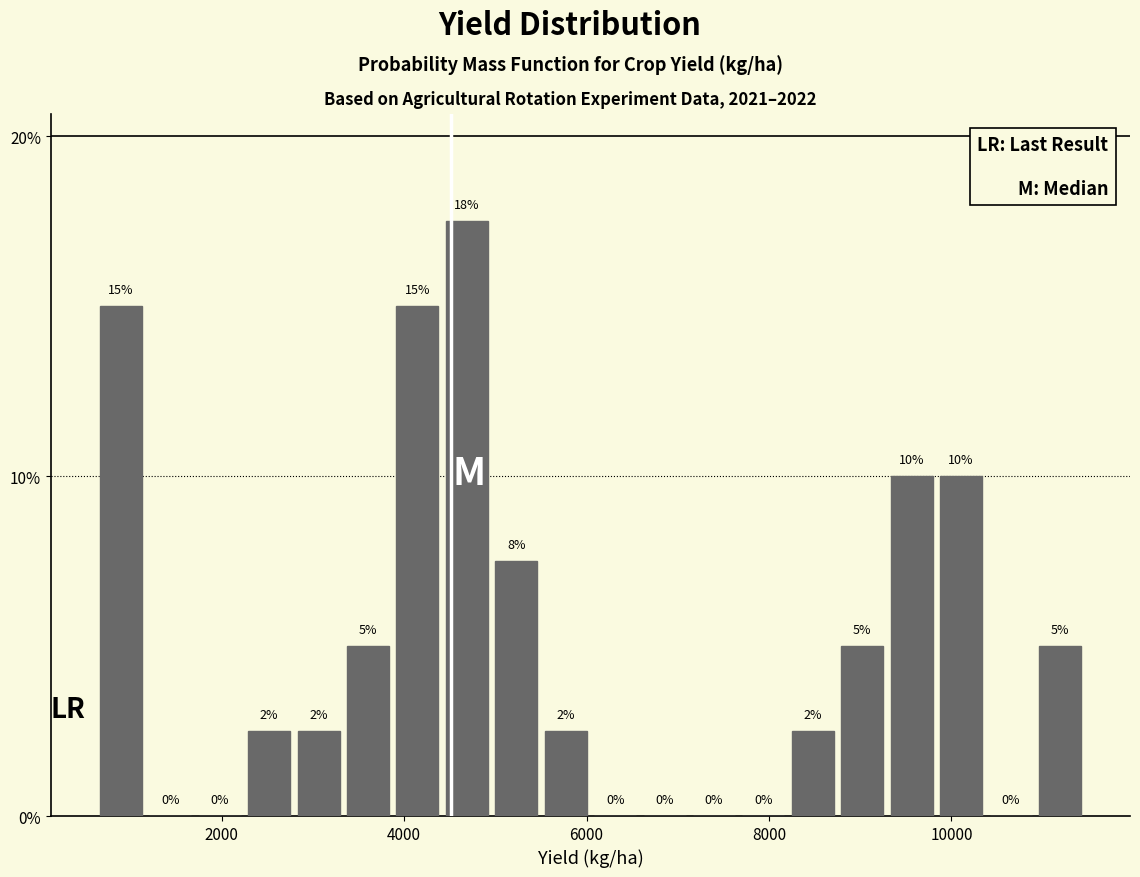

Read against the x-axis, roughly where is the centre of the tallest bar?

4600